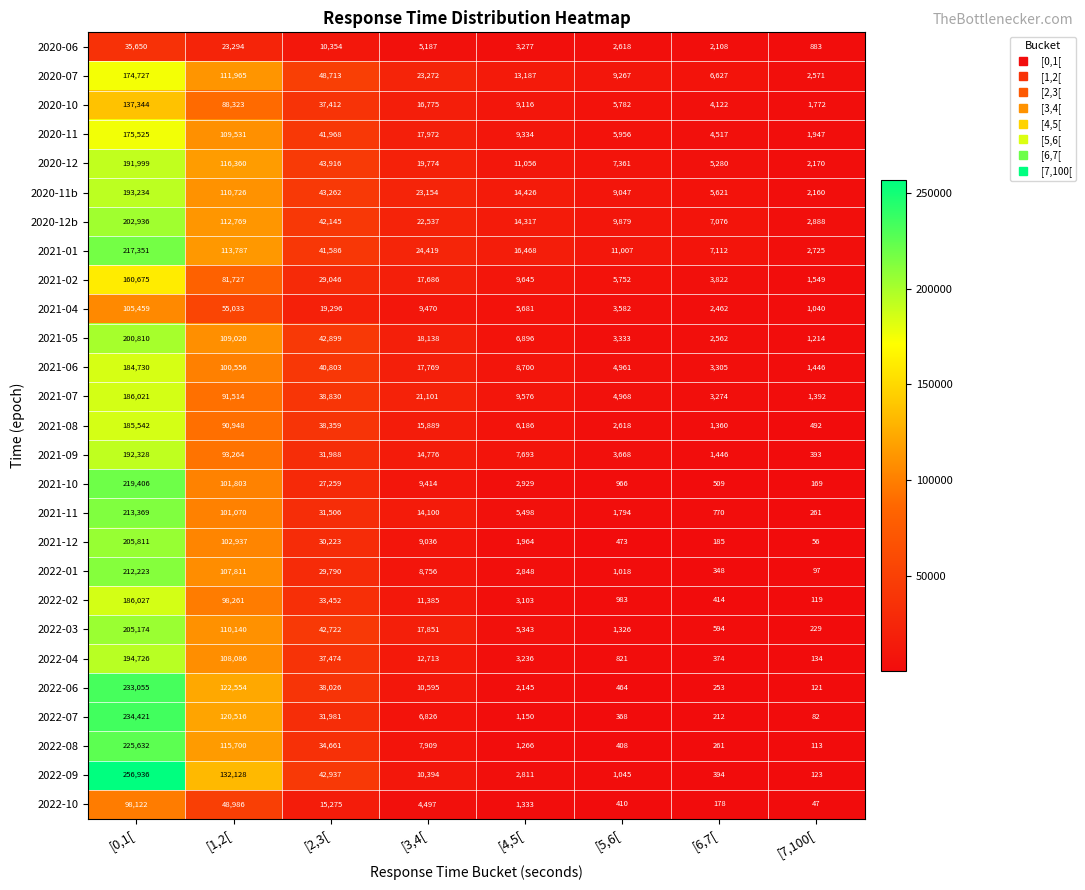

Is it true that 2022-04 equals 545 at [6,7[?

False